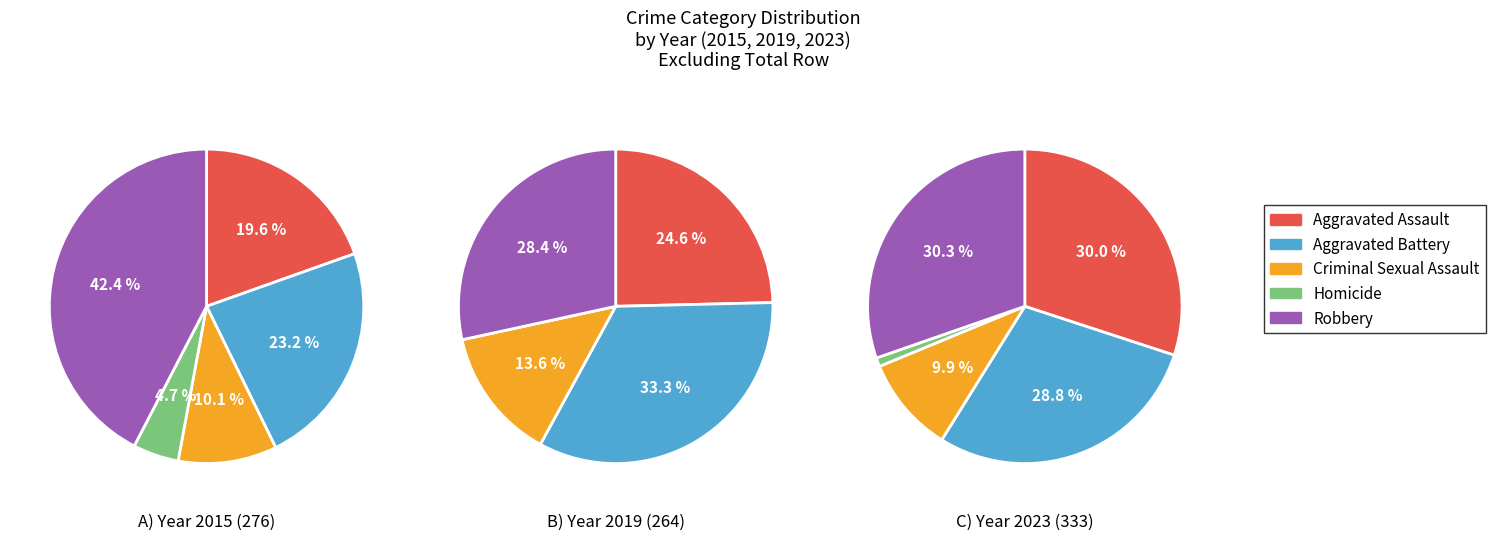

To the nearest percent, what portion does Criminal Sexual Assault represent?

14%